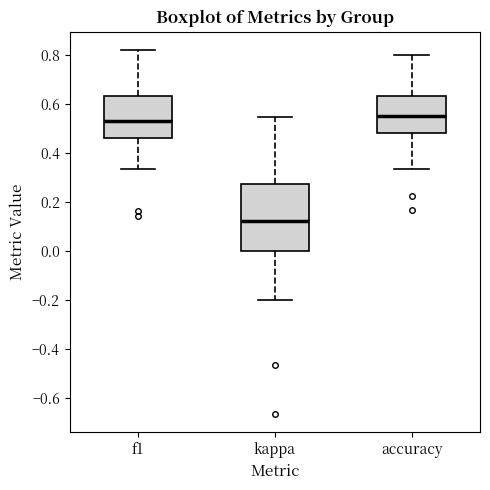

Reading left to right, read every box against the y-axis: the position of its median line, the range the box covers, and the ends of its whiskers. The values are not printed on the chart, so give them approximately, as read against the axis.

f1: median 0.52, box 0.46 to 0.64, whiskers 0.34 to 0.82
kappa: median 0.12, box 0.00 to 0.28, whiskers -0.20 to 0.54
accuracy: median 0.56, box 0.48 to 0.64, whiskers 0.34 to 0.80